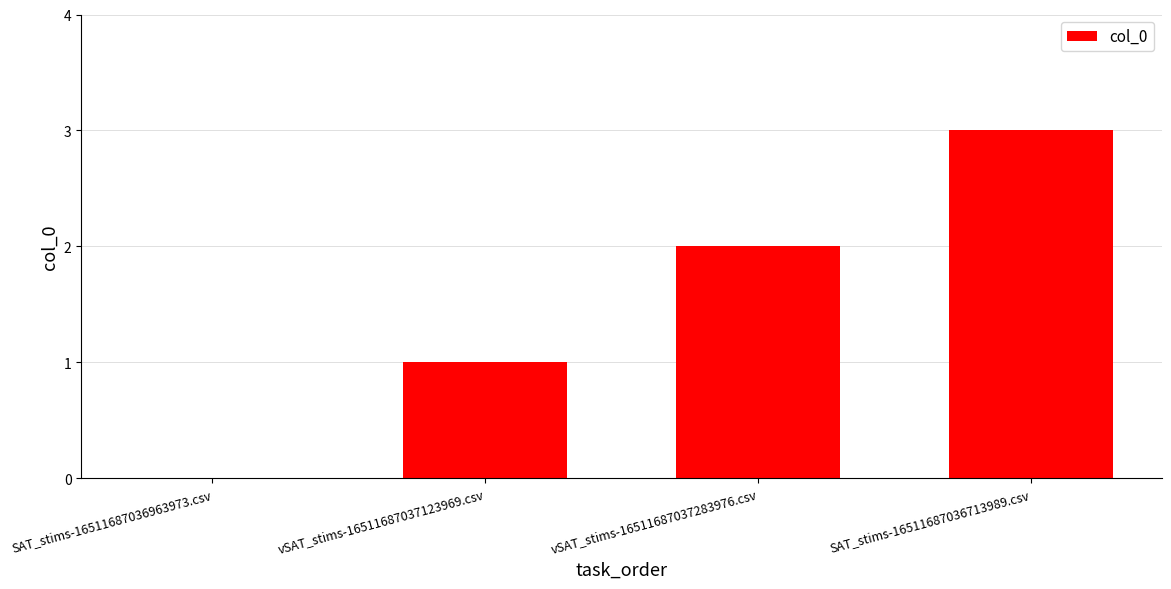

Which label corresponds to the largest value in the chart?

SAT_stims-16511687036713989.csv